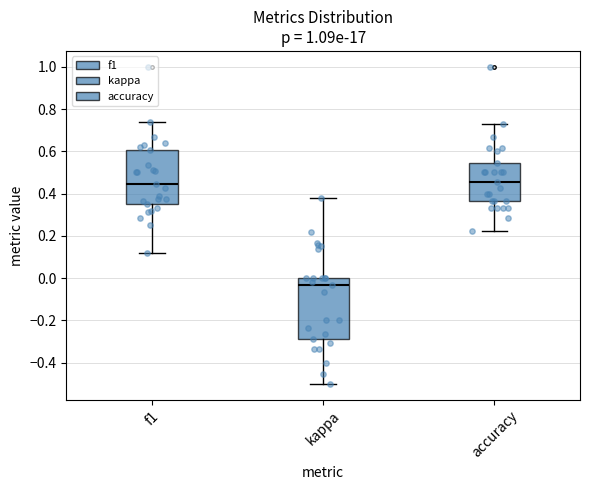

Reading left to right, read every box against the y-axis: the position of its median line, the range the box covers, and the ends of its whiskers. The values are not printed on the chart, so give them approximately, as read against the axis.

f1: median 0.44, box 0.36 to 0.60, whiskers 0.12 to 0.74
kappa: median -0.04, box -0.28 to 0.00, whiskers -0.50 to 0.38
accuracy: median 0.46, box 0.36 to 0.54, whiskers 0.22 to 0.72